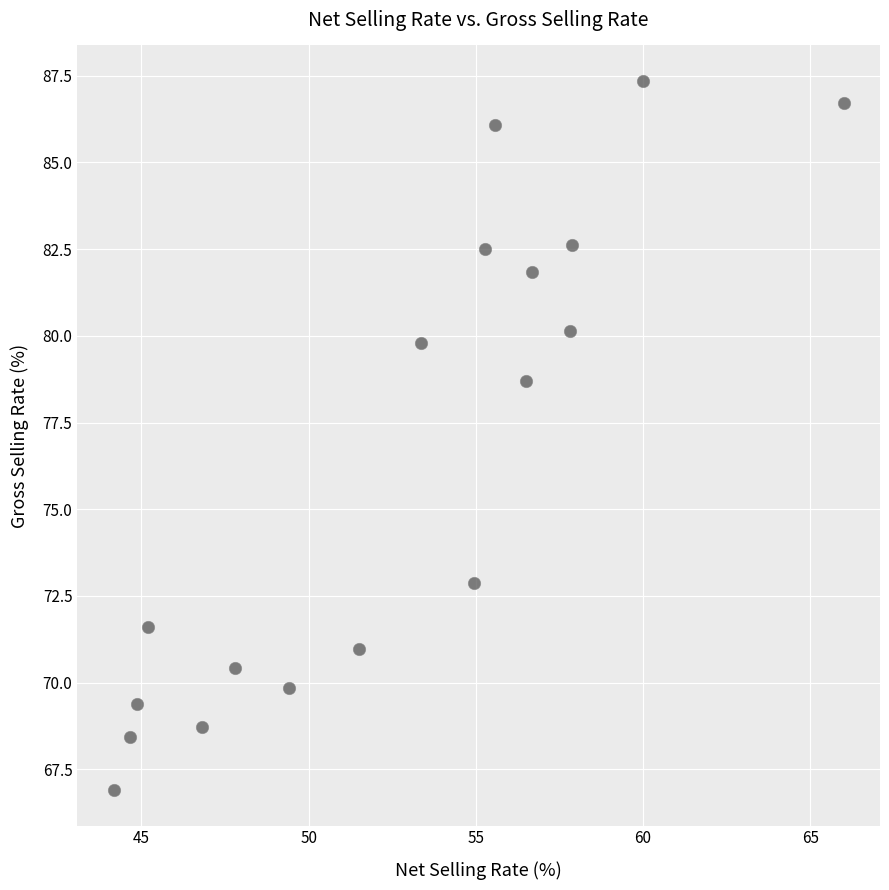

What Y value in the scatter plot is closest to 77?

78.7